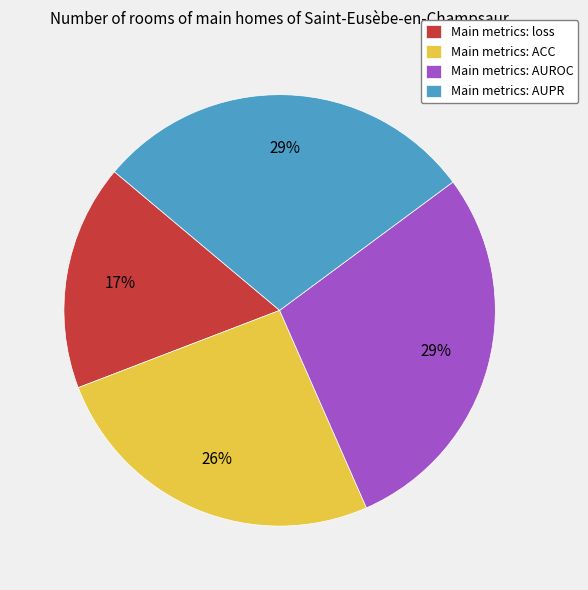

To the nearest percent, what is the difference between the largest and smallest slice percentages?

12%